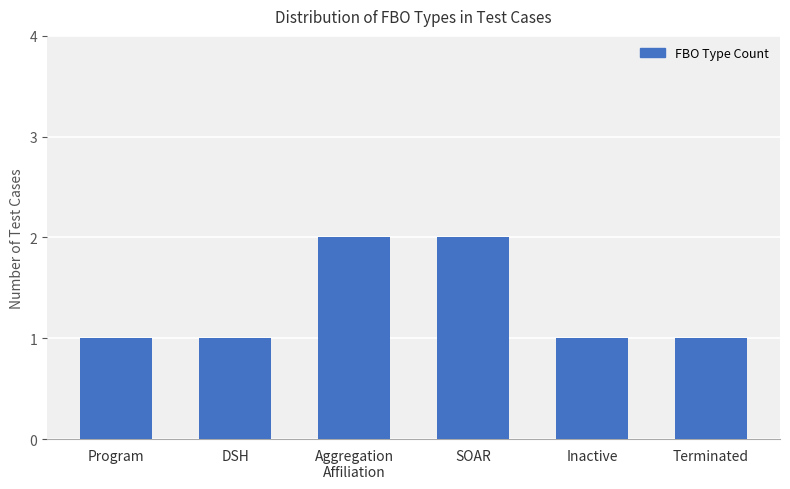

What is the label of the 1st bar from the right?

Terminated